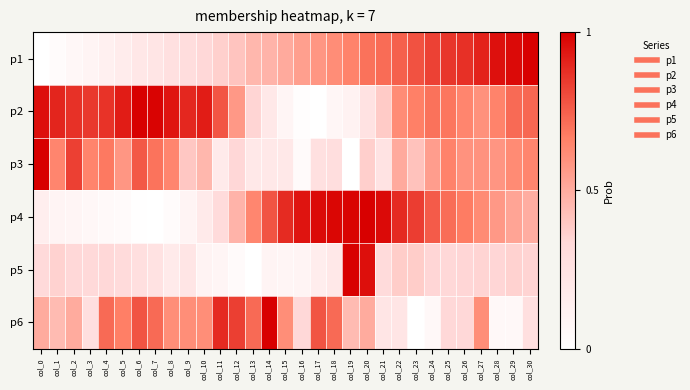

Which series has the largest total across all categories?

p2